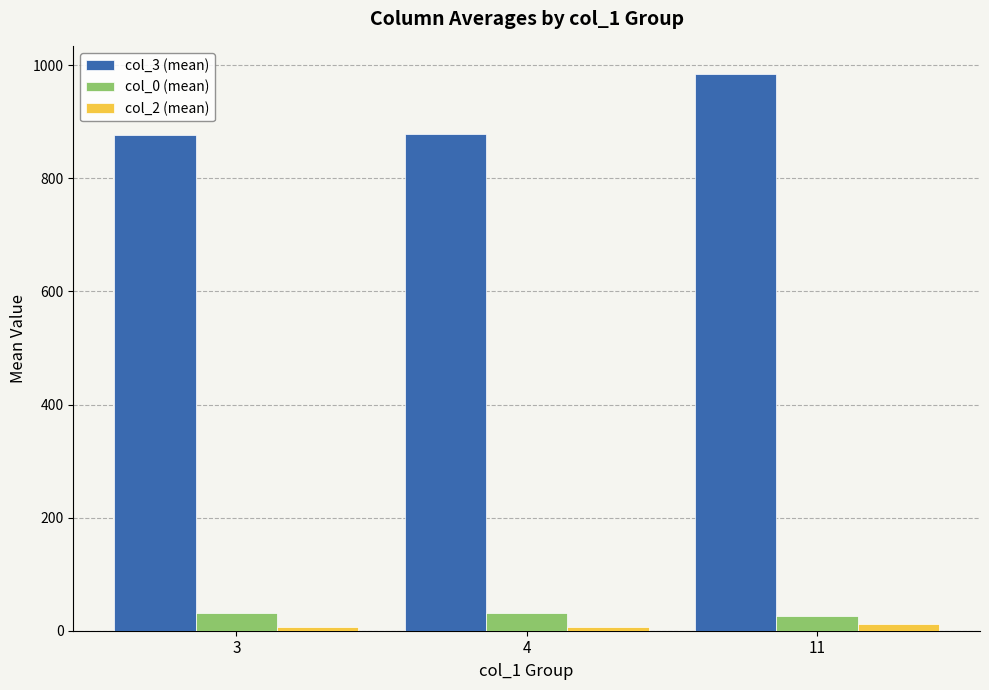

What is the lowest value of the col_0 (mean) series?

26.0